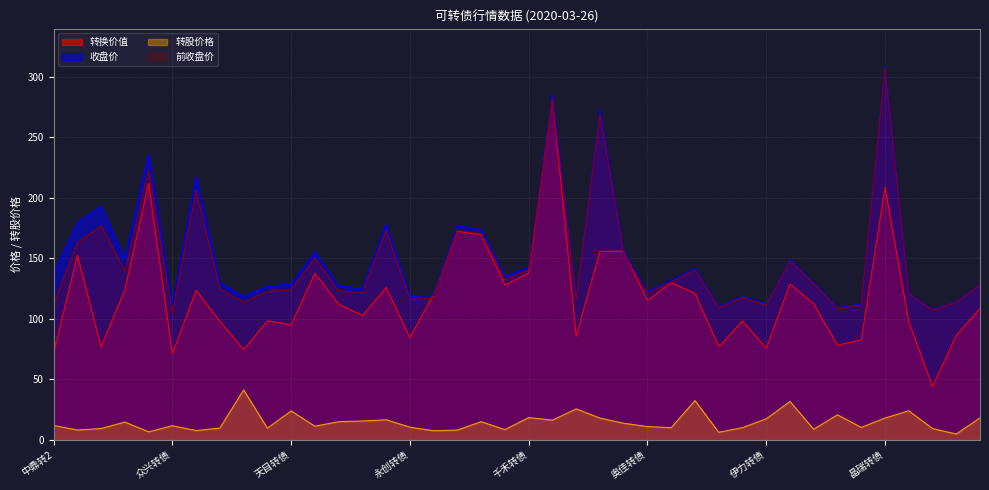

At how many categories does at least one series exceed 302?

1